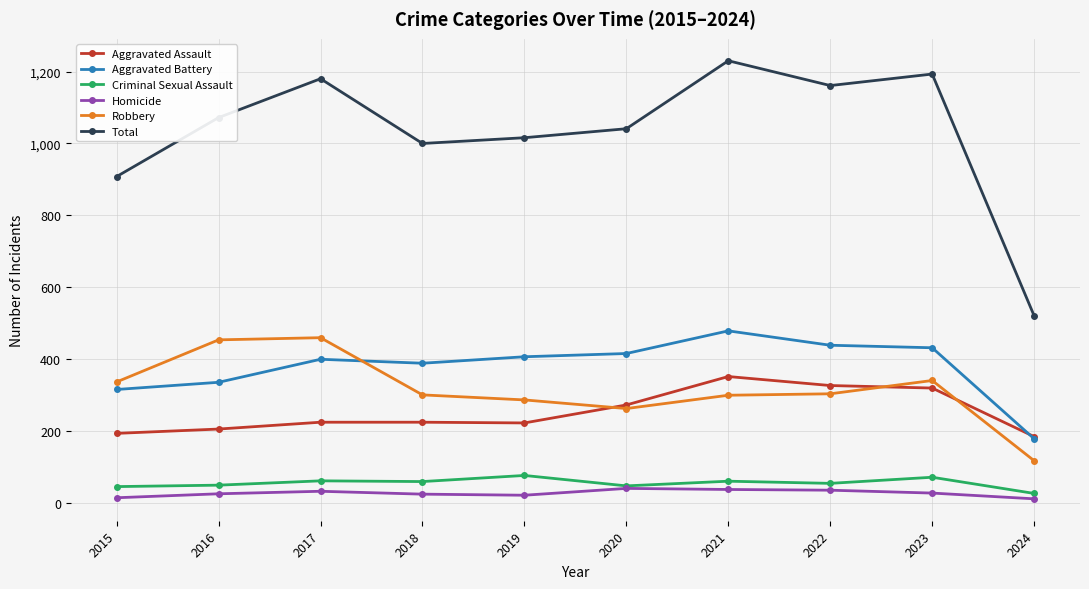

What is the greatest value displayed?

1230